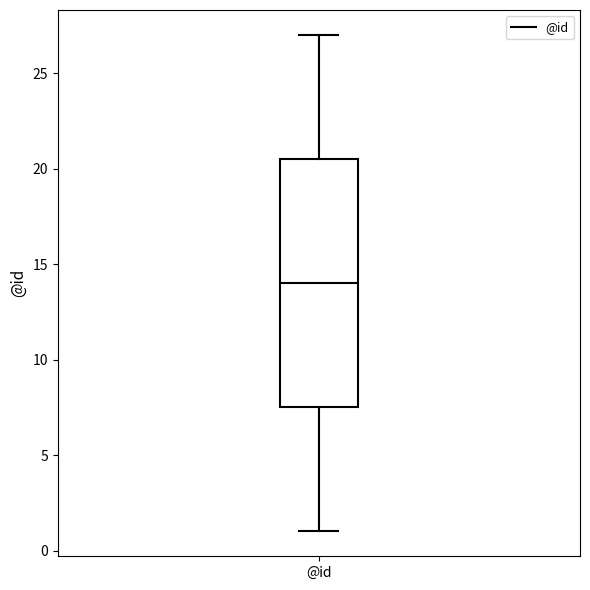

Read this box plot against the y-axis: the position of the median line, the range covered by the box, and the ends of both whiskers. The values are not printed on the chart, so give them approximately, as read against the axis.

median 14.0, box 7.5 to 20.5, whiskers 1.0 to 27.0